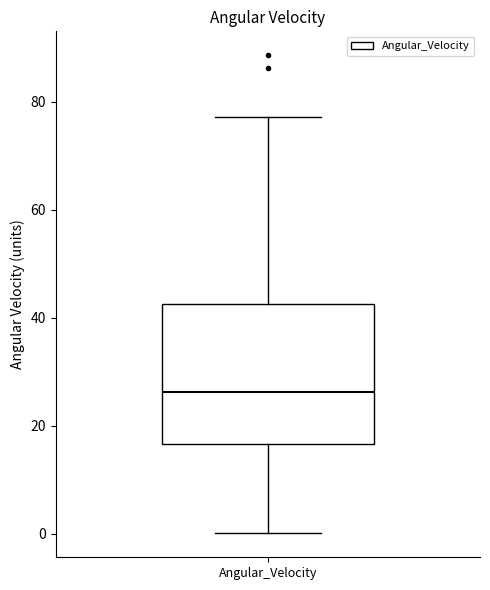

Transcribe this box plot: give where the median line is, the range the box spans, and where the two whiskers end, as read against the y-axis. The values are not printed on the chart, so give them approximately, as read against the axis.

median 26, box 16 to 42, whiskers 0 to 78